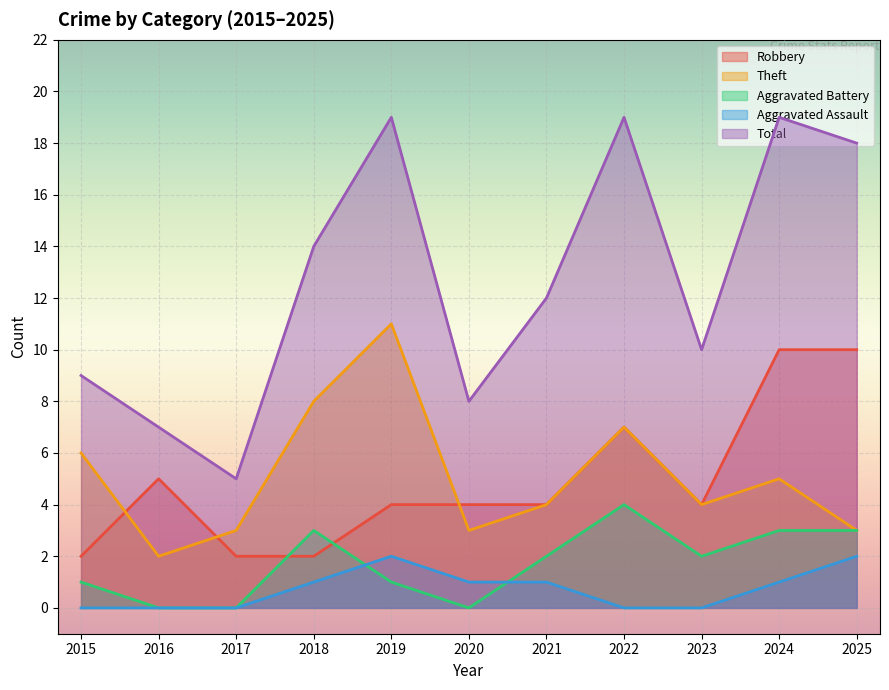

True or false: Total and Robbery cross at least once.

False